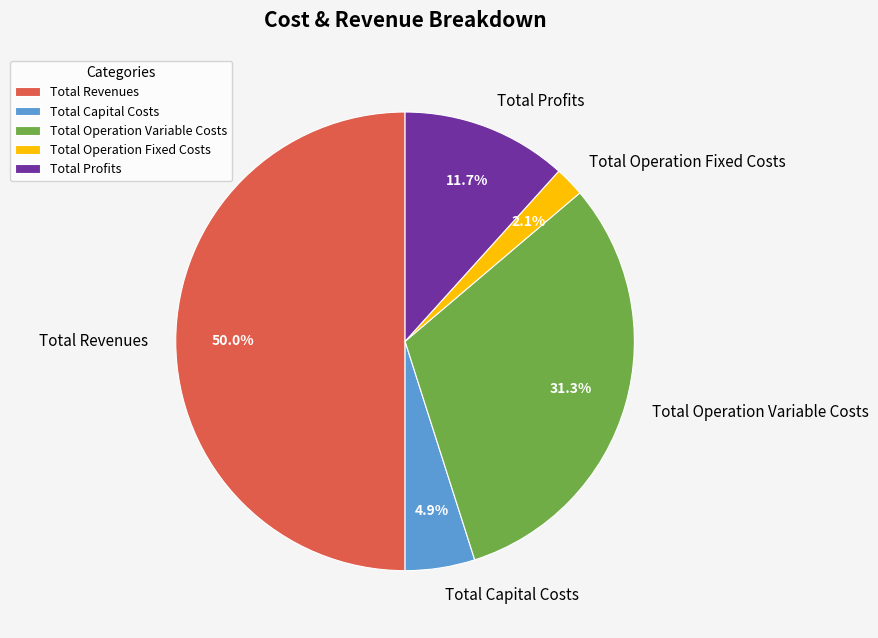

How many segments does this pie chart have?

5